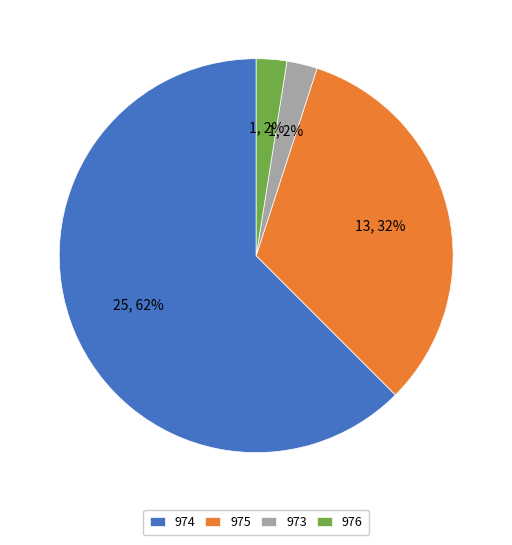

Which has a higher value, 974 or 973?

974